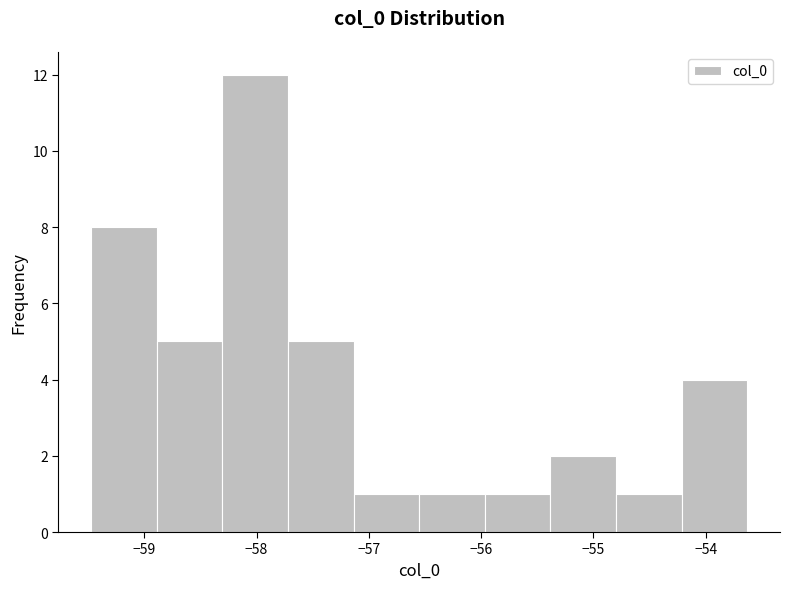

Reading left to right, list every bar in this chart as the range it spans on the x-axis followed by its height. Neither the bar edges nor the heights are printed on the chart, so give them approximately, as read against the axes.

-59.5 to -58.9: 8
-58.9 to -58.3: 5
-58.3 to -57.7: 12
-57.7 to -57.1: 5
-57.1 to -56.6: 1
-56.6 to -56.0: 1
-56.0 to -55.4: 1
-55.4 to -54.8: 2
-54.8 to -54.2: 1
-54.2 to -53.6: 4